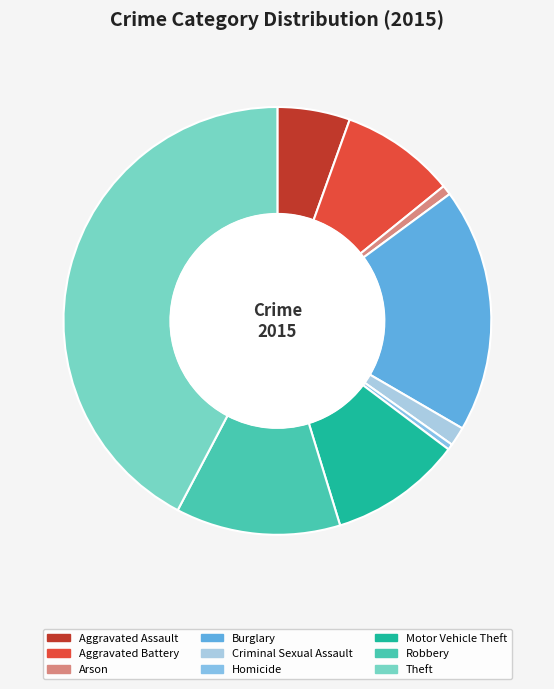

Is it true that Arson is 7% of the pie?

False